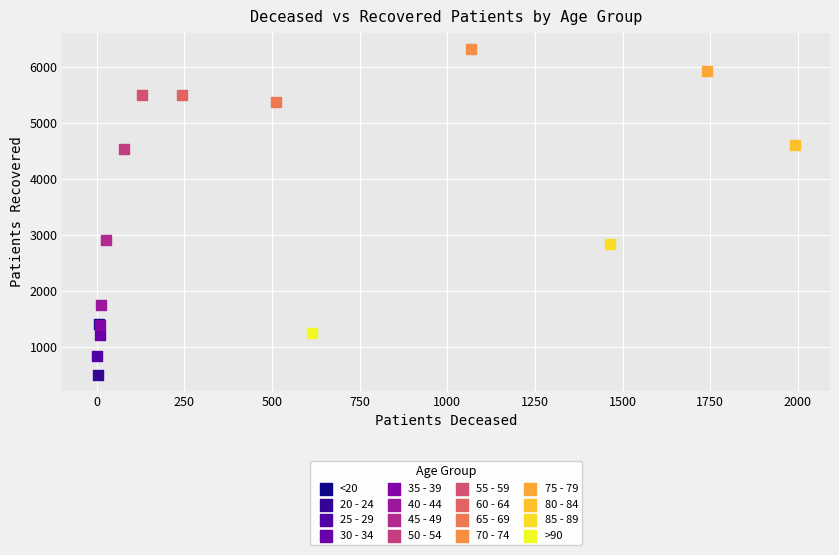

Which series reaches the maximum Y coordinate?

70 - 74